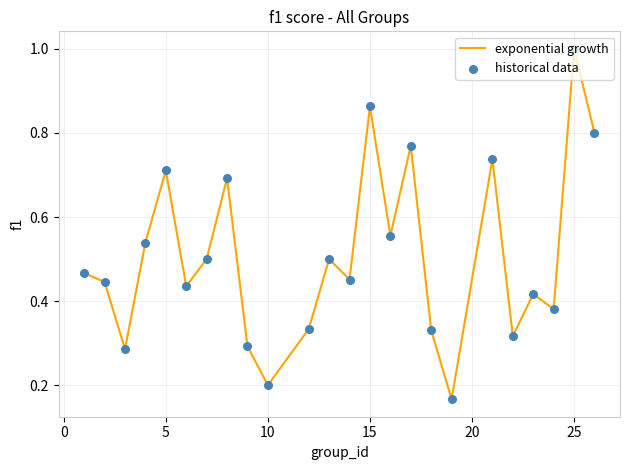

What is the maximum value shown in the chart?

1.0